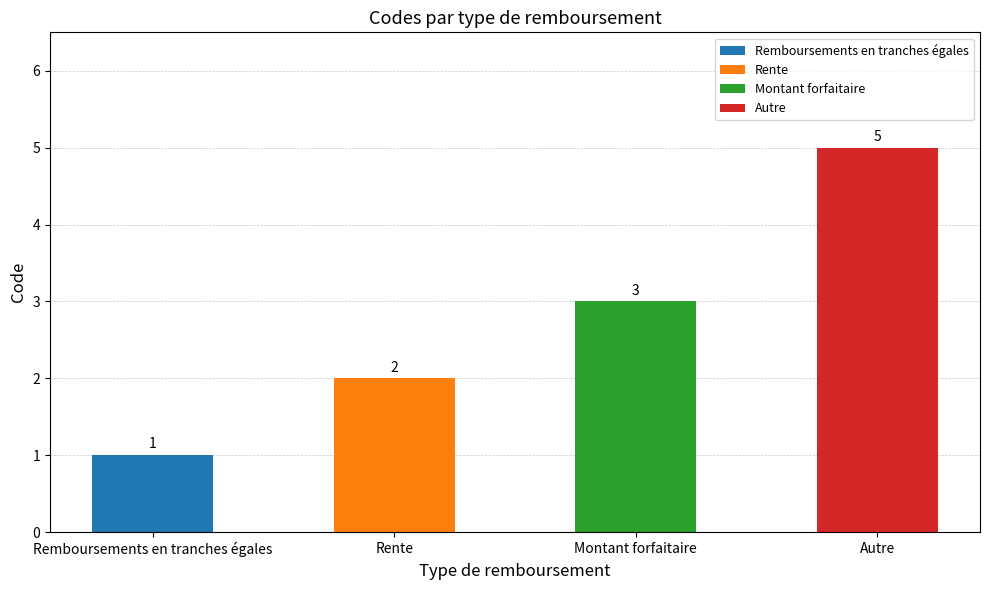

List the labels in order of value, smallest first.

Remboursements en tranches égales, Rente, Montant forfaitaire, Autre